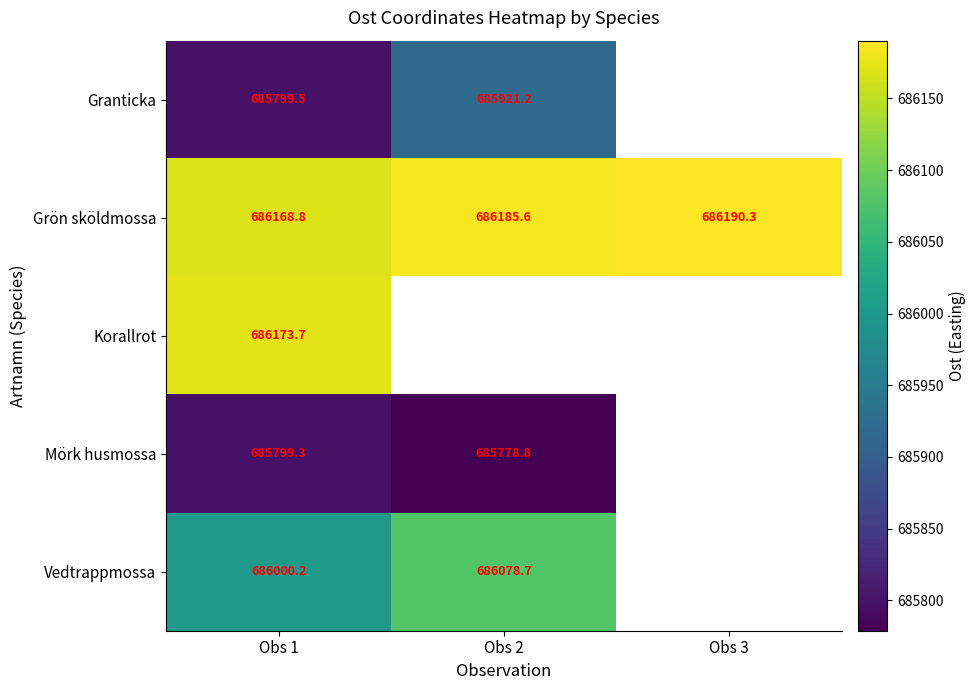

Is the value of Grön sköldmossa at Obs 2 greater than the value of Mörk husmossa at Obs 2?

Yes